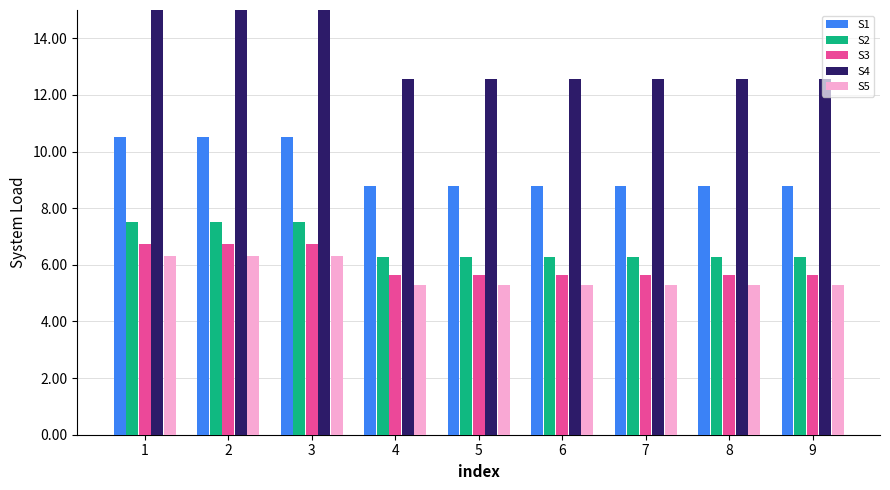

Reading left to right, transcribe all the data shown in this chart.

S1: 1=10.5	2=10.5	3=10.5	4=8.8	5=8.8	6=8.8	7=8.8	8=8.8	9=8.8
S2: 1=7.5	2=7.5	3=7.5	4=6.3	5=6.3	6=6.3	7=6.3	8=6.3	9=6.3
S3: 1=6.8	2=6.8	3=6.8	4=5.7	5=5.7	6=5.7	7=5.7	8=5.7	9=5.7
S4: 1=15.0	2=15.0	3=15.0	4=12.6	5=12.6	6=12.6	7=12.6	8=12.6	9=12.6
S5: 1=6.3	2=6.3	3=6.3	4=5.3	5=5.3	6=5.3	7=5.3	8=5.3	9=5.3